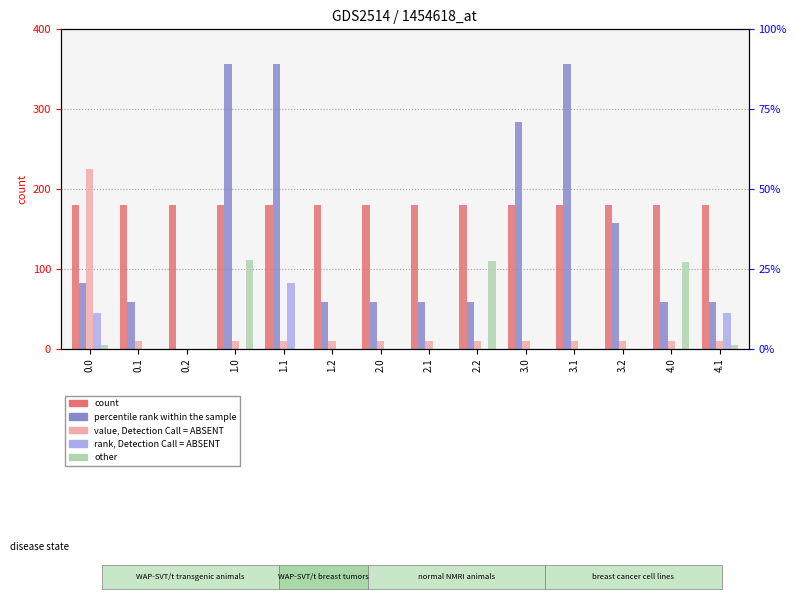

Is the value of col_18 at 0.0 greater than the value of col_1 at 0.2?

Yes